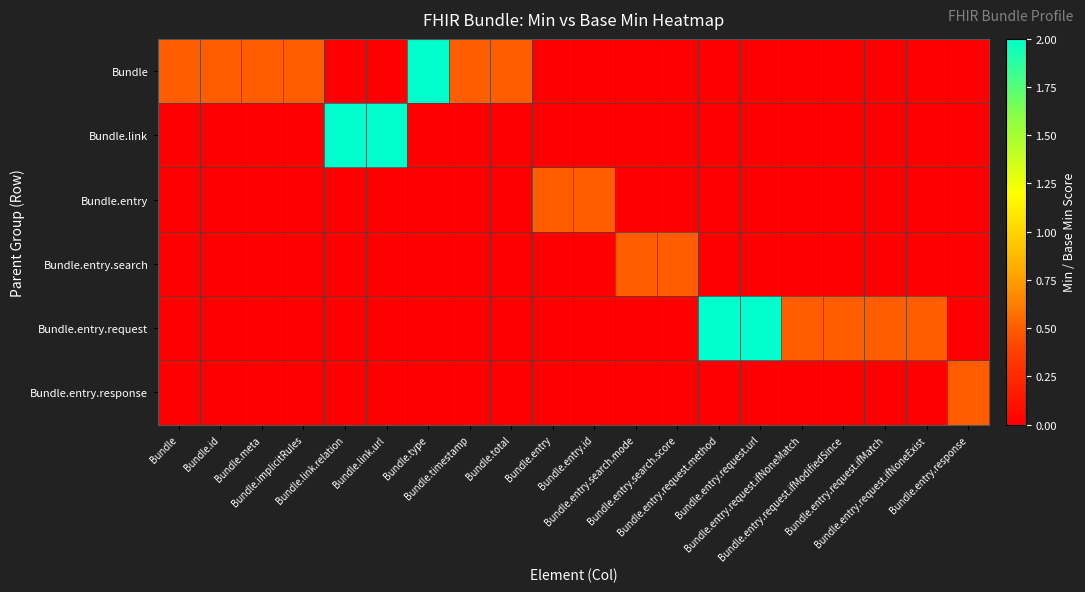

Reading right to left, transcribe all the data shown in this chart.

Bundle: Bundle.entry.response=0.0	Bundle.entry.request.ifNoneExist=0.0	Bundle.entry.request.ifMatch=0.0	Bundle.entry.request.ifModifiedSince=0.0	Bundle.entry.request.ifNoneMatch=0.0	Bundle.entry.request.url=0.0	Bundle.entry.request.method=0.0	Bundle.entry.search.score=0.0	Bundle.entry.search.mode=0.0	Bundle.entry.id=0.0	Bundle.entry=0.0	Bundle.total=0.5	Bundle.timestamp=0.5	Bundle.type=2.0	Bundle.link.url=0.0	Bundle.link.relation=0.0	Bundle.implicitRules=0.5	Bundle.meta=0.5	Bundle.id=0.5	Bundle=0.5
Bundle.link: Bundle.entry.response=0.0	Bundle.entry.request.ifNoneExist=0.0	Bundle.entry.request.ifMatch=0.0	Bundle.entry.request.ifModifiedSince=0.0	Bundle.entry.request.ifNoneMatch=0.0	Bundle.entry.request.url=0.0	Bundle.entry.request.method=0.0	Bundle.entry.search.score=0.0	Bundle.entry.search.mode=0.0	Bundle.entry.id=0.0	Bundle.entry=0.0	Bundle.total=0.0	Bundle.timestamp=0.0	Bundle.type=0.0	Bundle.link.url=2.0	Bundle.link.relation=2.0	Bundle.implicitRules=0.0	Bundle.meta=0.0	Bundle.id=0.0	Bundle=0.0
Bundle.entry: Bundle.entry.response=0.0	Bundle.entry.request.ifNoneExist=0.0	Bundle.entry.request.ifMatch=0.0	Bundle.entry.request.ifModifiedSince=0.0	Bundle.entry.request.ifNoneMatch=0.0	Bundle.entry.request.url=0.0	Bundle.entry.request.method=0.0	Bundle.entry.search.score=0.0	Bundle.entry.search.mode=0.0	Bundle.entry.id=0.5	Bundle.entry=0.5	Bundle.total=0.0	Bundle.timestamp=0.0	Bundle.type=0.0	Bundle.link.url=0.0	Bundle.link.relation=0.0	Bundle.implicitRules=0.0	Bundle.meta=0.0	Bundle.id=0.0	Bundle=0.0
Bundle.entry.search: Bundle.entry.response=0.0	Bundle.entry.request.ifNoneExist=0.0	Bundle.entry.request.ifMatch=0.0	Bundle.entry.request.ifModifiedSince=0.0	Bundle.entry.request.ifNoneMatch=0.0	Bundle.entry.request.url=0.0	Bundle.entry.request.method=0.0	Bundle.entry.search.score=0.5	Bundle.entry.search.mode=0.5	Bundle.entry.id=0.0	Bundle.entry=0.0	Bundle.total=0.0	Bundle.timestamp=0.0	Bundle.type=0.0	Bundle.link.url=0.0	Bundle.link.relation=0.0	Bundle.implicitRules=0.0	Bundle.meta=0.0	Bundle.id=0.0	Bundle=0.0
Bundle.entry.request: Bundle.entry.response=0.0	Bundle.entry.request.ifNoneExist=0.5	Bundle.entry.request.ifMatch=0.5	Bundle.entry.request.ifModifiedSince=0.5	Bundle.entry.request.ifNoneMatch=0.5	Bundle.entry.request.url=2.0	Bundle.entry.request.method=2.0	Bundle.entry.search.score=0.0	Bundle.entry.search.mode=0.0	Bundle.entry.id=0.0	Bundle.entry=0.0	Bundle.total=0.0	Bundle.timestamp=0.0	Bundle.type=0.0	Bundle.link.url=0.0	Bundle.link.relation=0.0	Bundle.implicitRules=0.0	Bundle.meta=0.0	Bundle.id=0.0	Bundle=0.0
Bundle.entry.response: Bundle.entry.response=0.5	Bundle.entry.request.ifNoneExist=0.0	Bundle.entry.request.ifMatch=0.0	Bundle.entry.request.ifModifiedSince=0.0	Bundle.entry.request.ifNoneMatch=0.0	Bundle.entry.request.url=0.0	Bundle.entry.request.method=0.0	Bundle.entry.search.score=0.0	Bundle.entry.search.mode=0.0	Bundle.entry.id=0.0	Bundle.entry=0.0	Bundle.total=0.0	Bundle.timestamp=0.0	Bundle.type=0.0	Bundle.link.url=0.0	Bundle.link.relation=0.0	Bundle.implicitRules=0.0	Bundle.meta=0.0	Bundle.id=0.0	Bundle=0.0